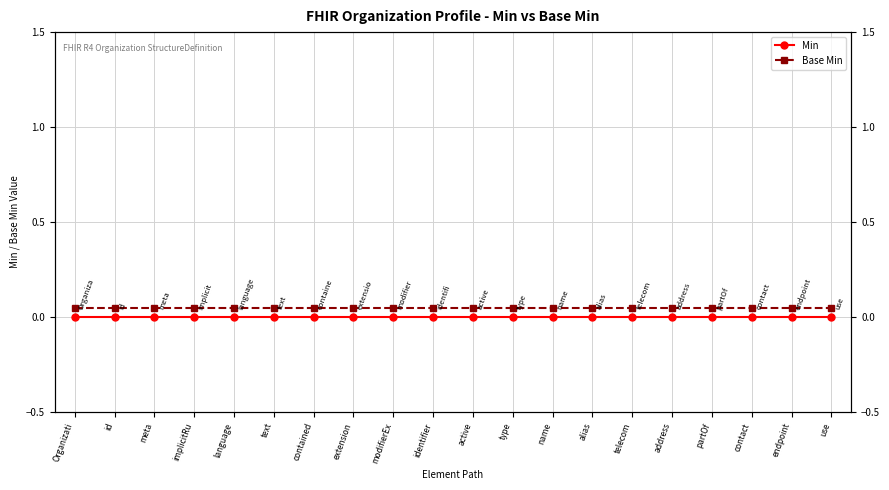

List the labels in order of Base Min value, largest first.

Organizati, id, meta, implicitRu, language, text, contained, extension, modifierEx, identifier, active, type, name, alias, telecom, address, partOf, contact, endpoint, use